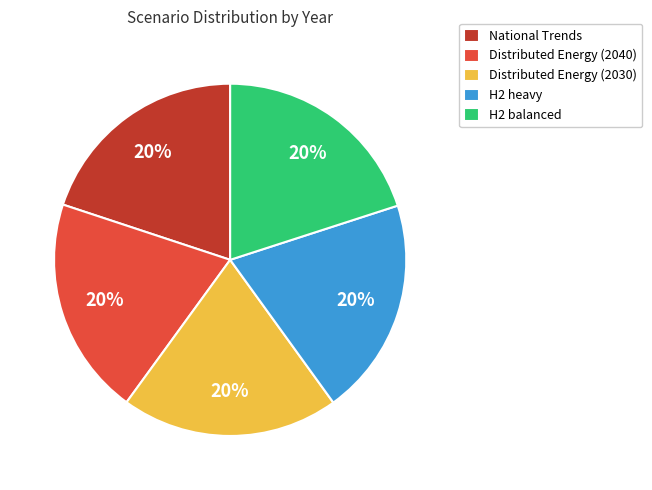

To the nearest percent, what percentage of the pie is H2 balanced?

20%